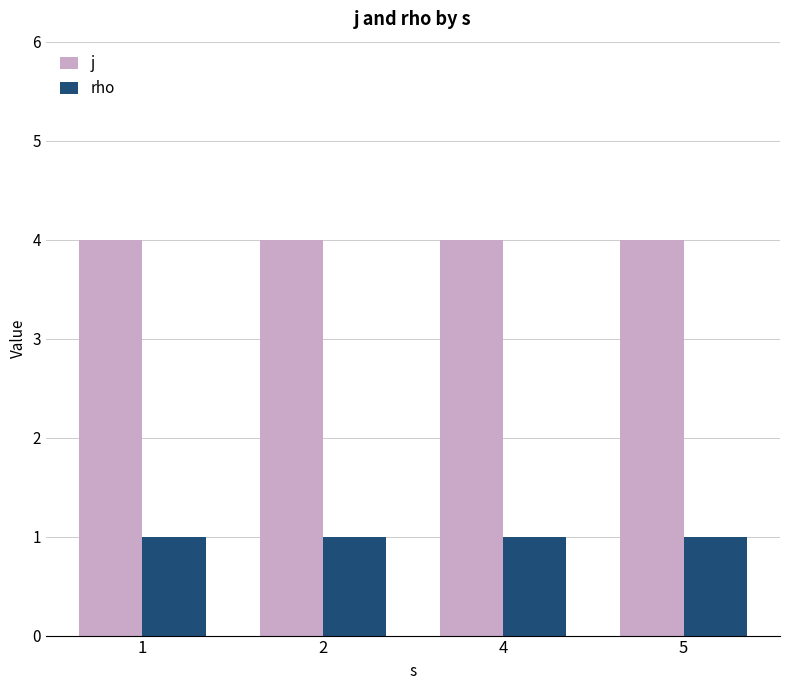

Count the number of data series in this chart.

2